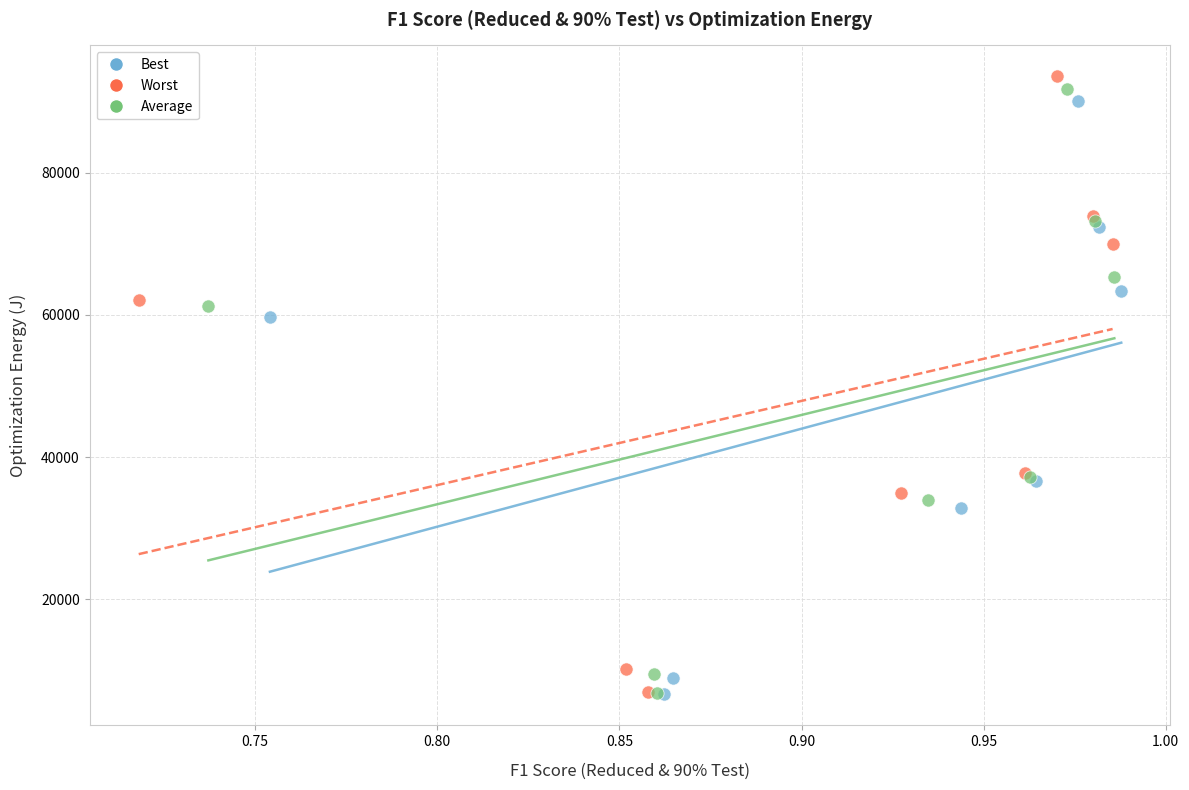

Which series has the widest spread of Y values?

Worst